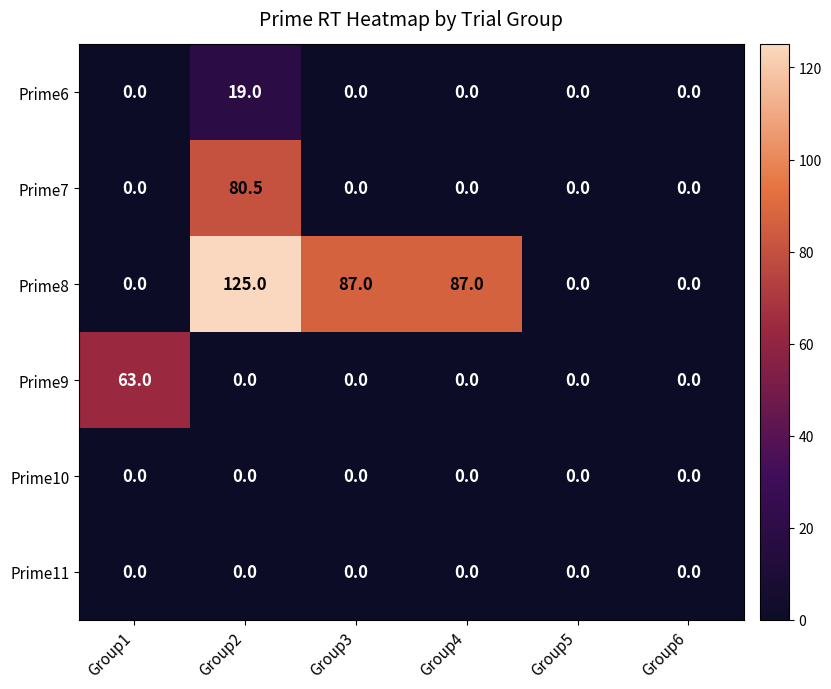

Between Group2 and Group5, which series saw the biggest shift?

Prime8